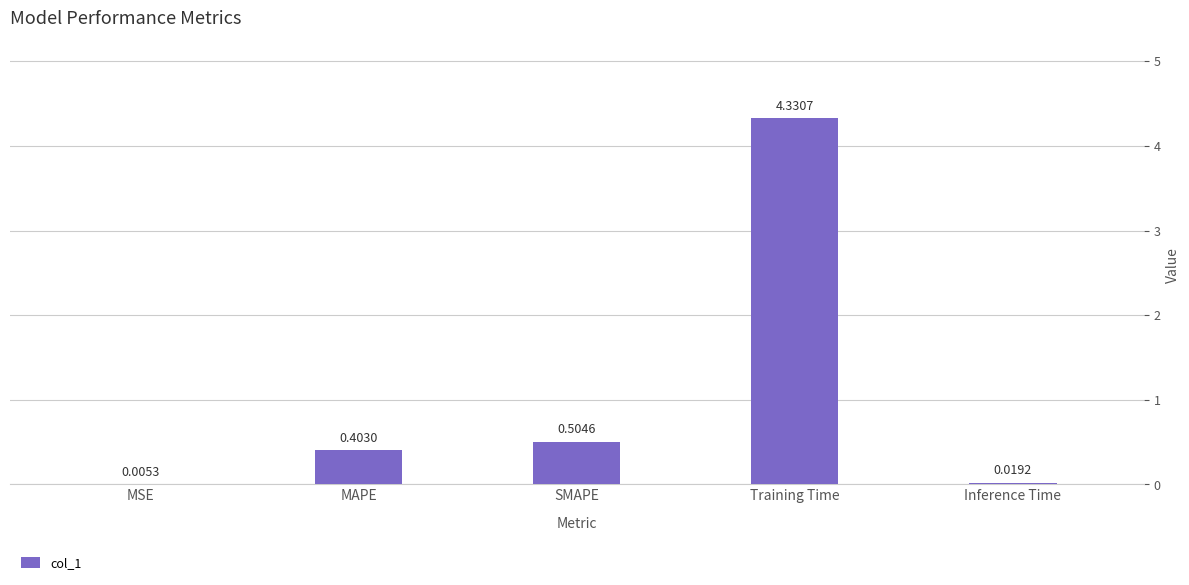

Which label corresponds to the largest value in the chart?

Training Time